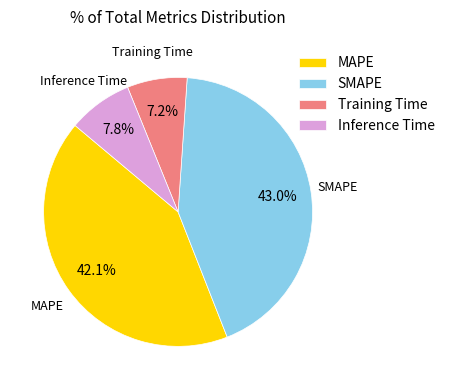

To the nearest percent, what is the combined percentage of Inference Time and SMAPE?

51%